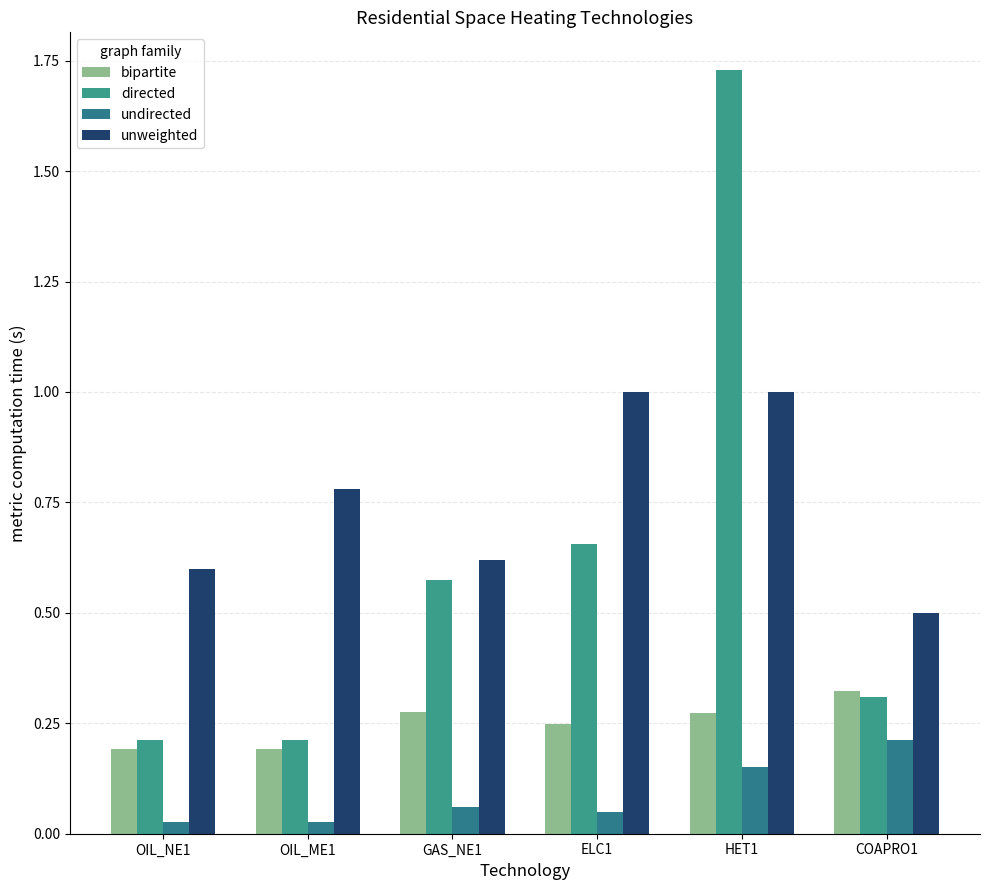

The value of undirected at HET1 is 0.1. True or false?

True